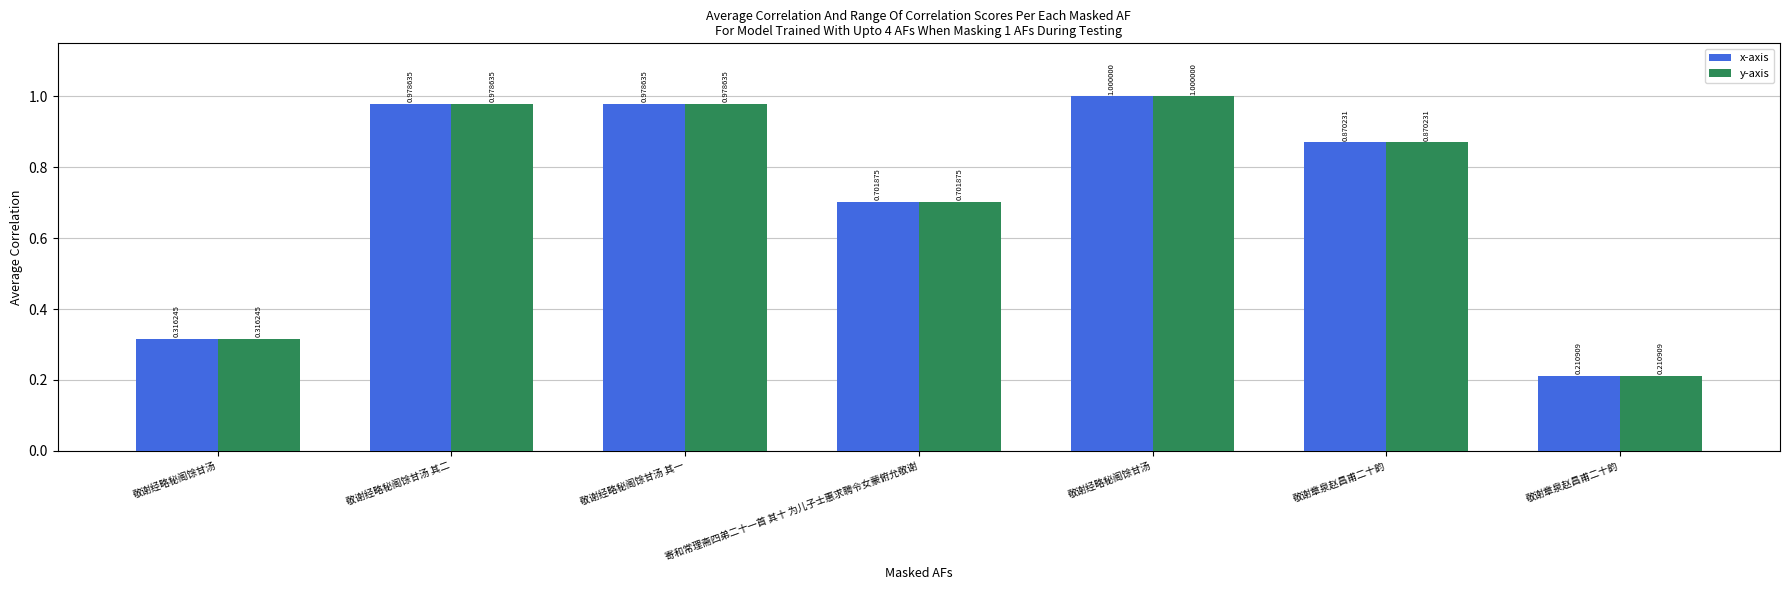

Are the bars horizontal?

No